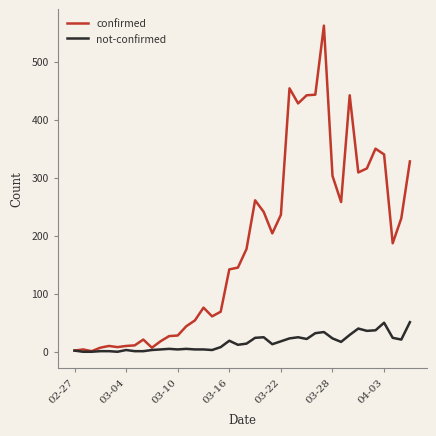

Count the number of data series in this chart.

2